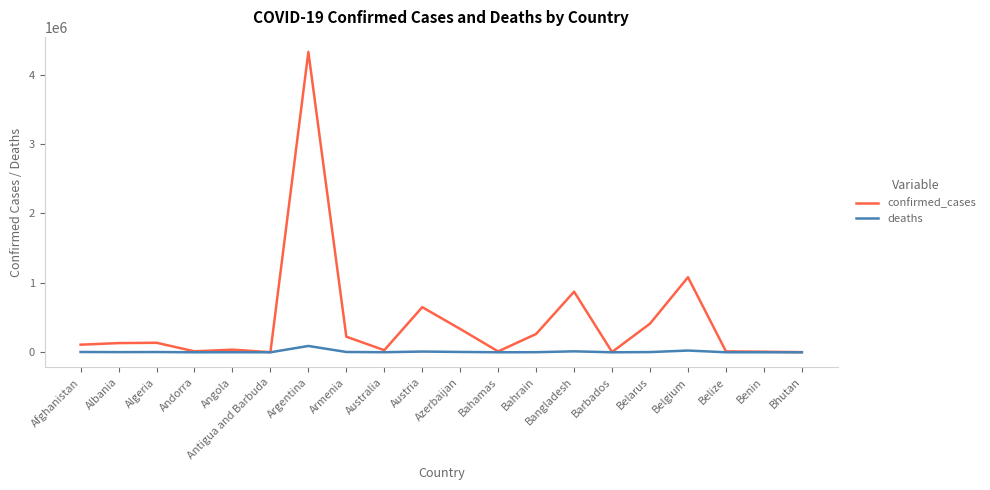

True or false: confirmed_cases has a value of 4326101 at Argentina.

True